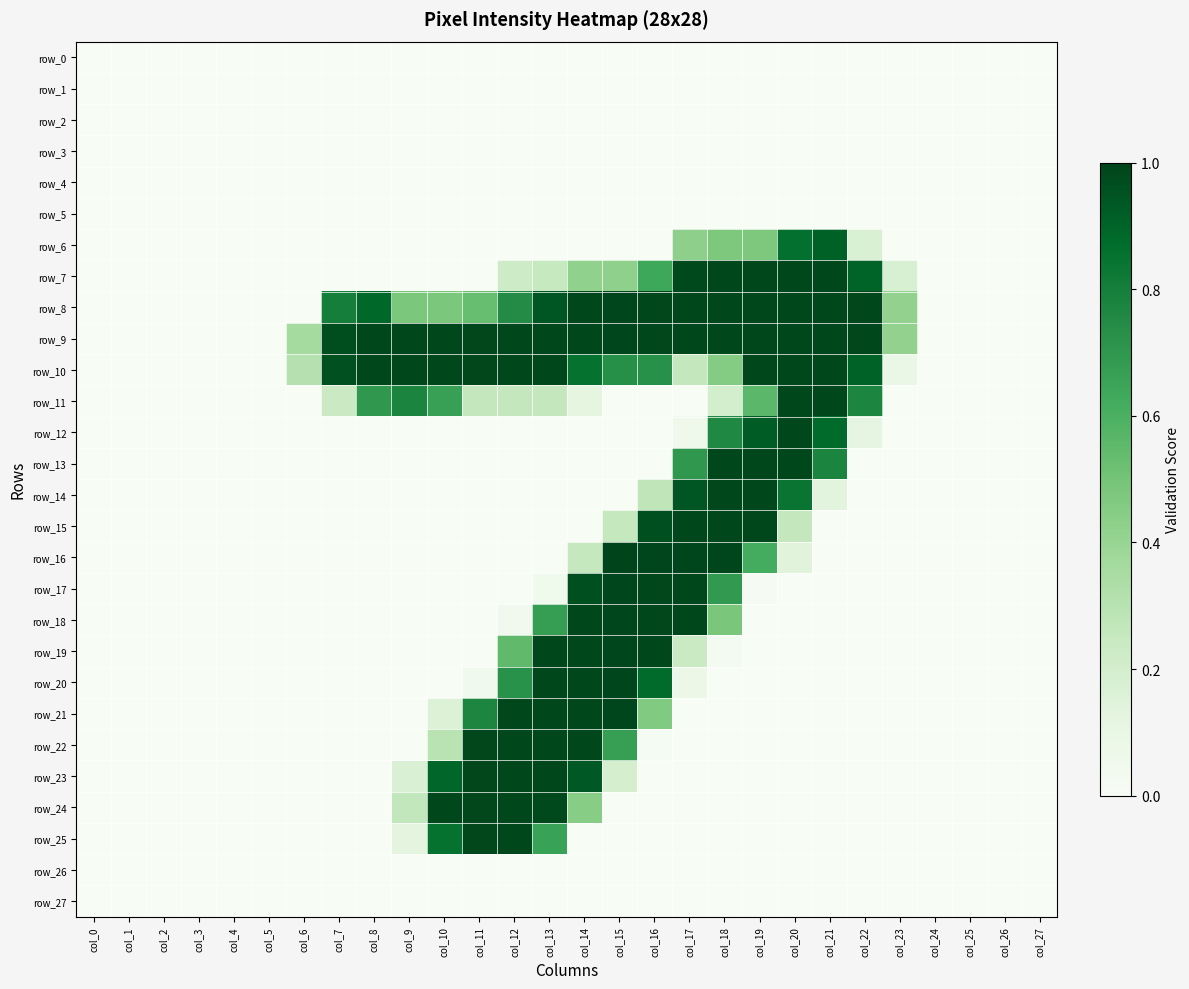

How many data points does each series have?

28